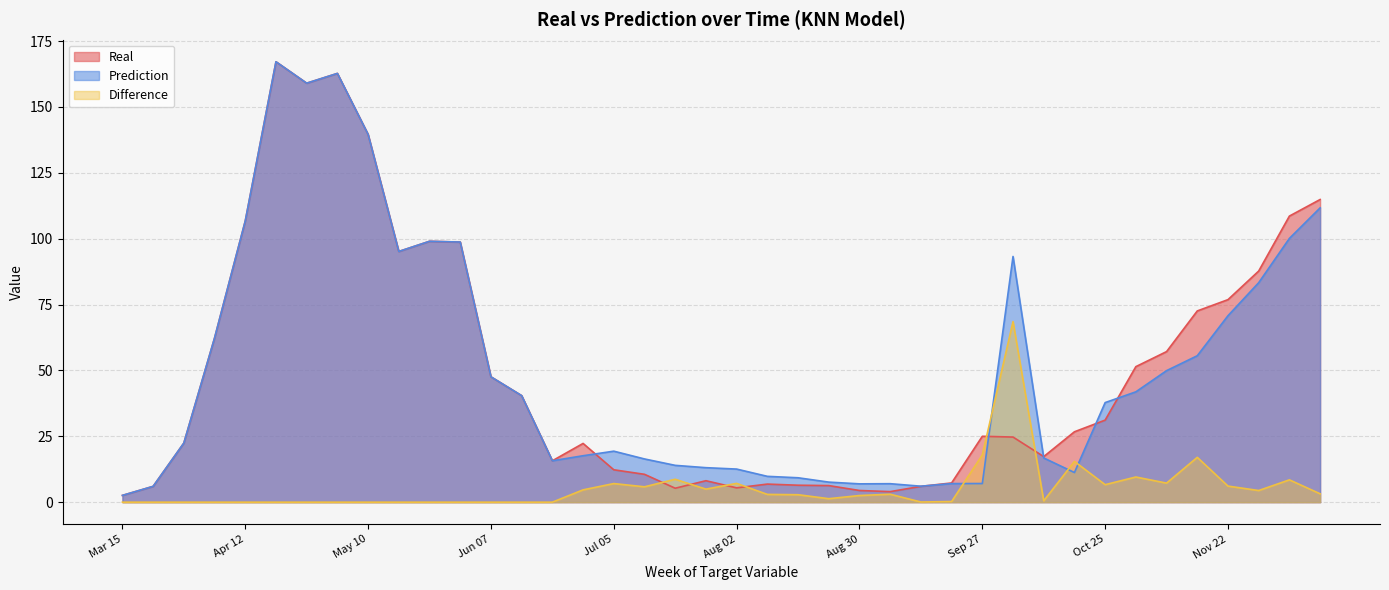

Between which two adjacent categories do Difference and Real first intersect?

Jul 12 and Jul 19